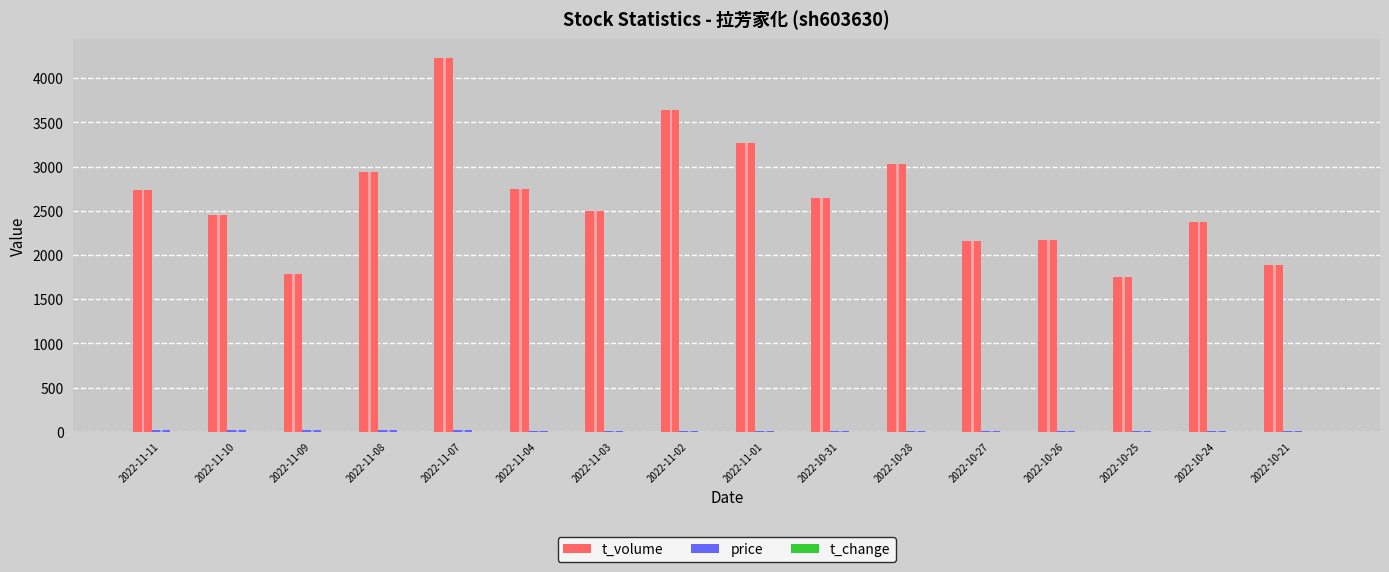

What is the smallest value displayed?

0.6